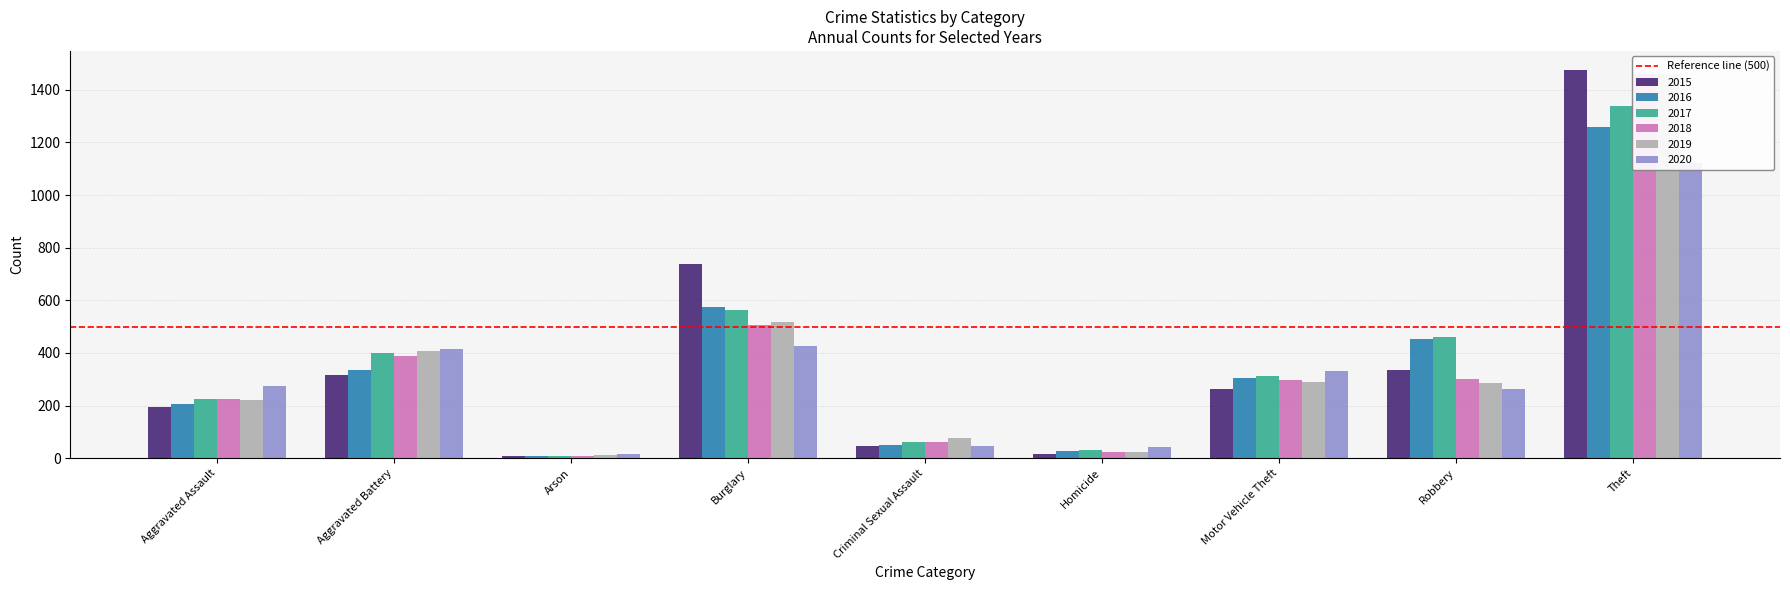

How many data points does each series have?

9